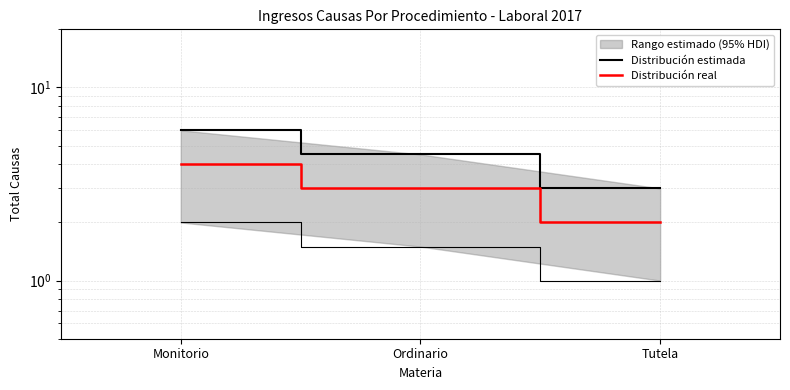

Is this an area chart (filled region under the line)?

No